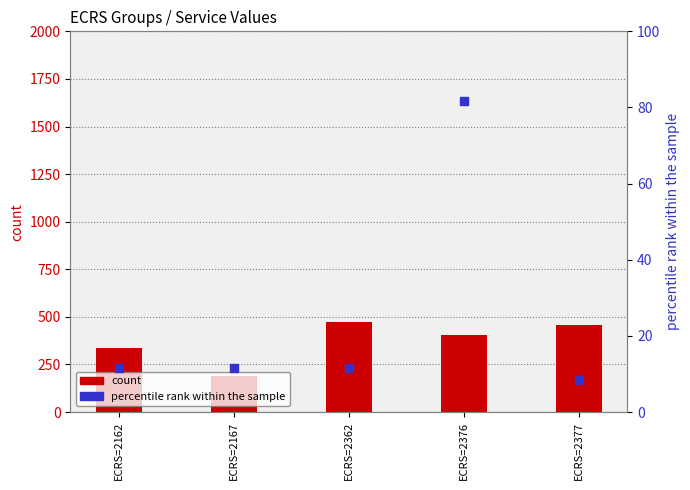

What is the total value across all series at ECRS=2377?

466.3